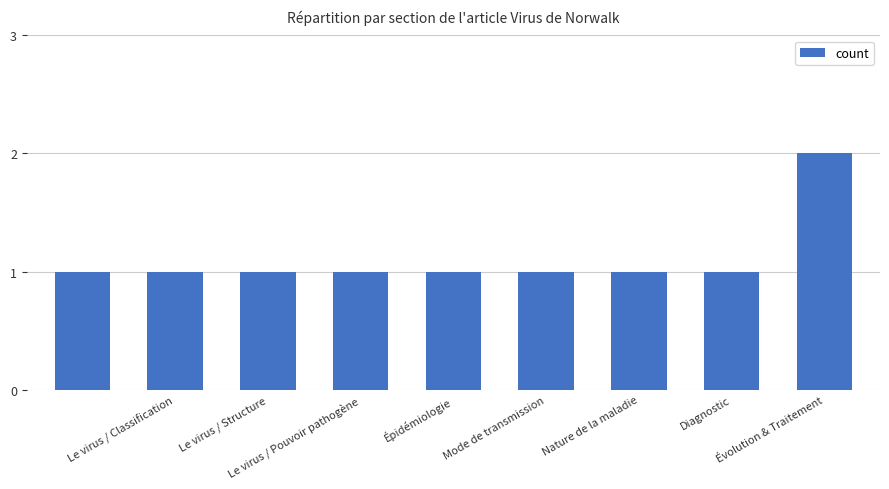

How many bars are there in total?

9